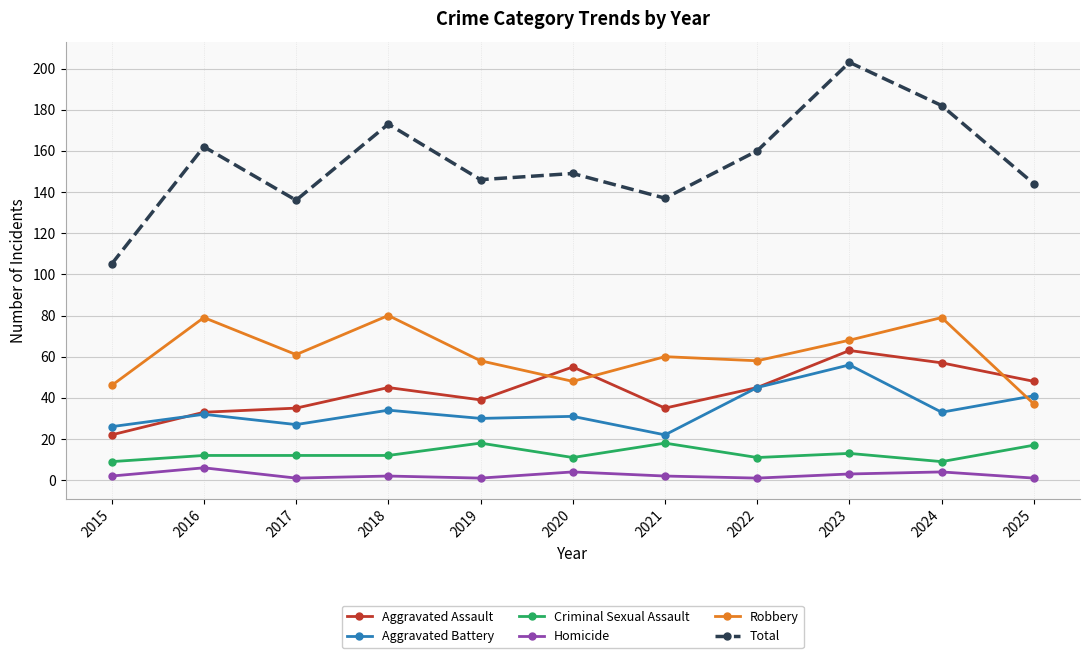

Reading left to right, what are all the values shown in this chart?

Aggravated Assault: 22	33	35	45	39	55	35	45	63	57	48
Aggravated Battery: 26	32	27	34	30	31	22	45	56	33	41
Criminal Sexual Assault: 9	12	12	12	18	11	18	11	13	9	17
Homicide: 2	6	1	2	1	4	2	1	3	4	1
Robbery: 46	79	61	80	58	48	60	58	68	79	37
Total: 105	162	136	173	146	149	137	160	203	182	144